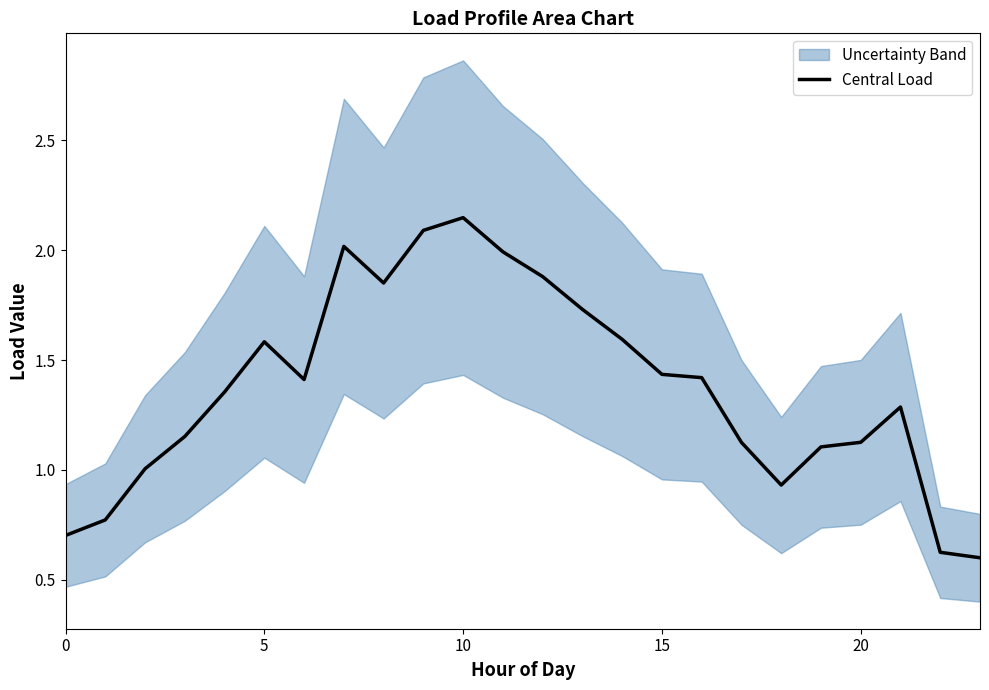

What is the smallest value displayed?

0.6